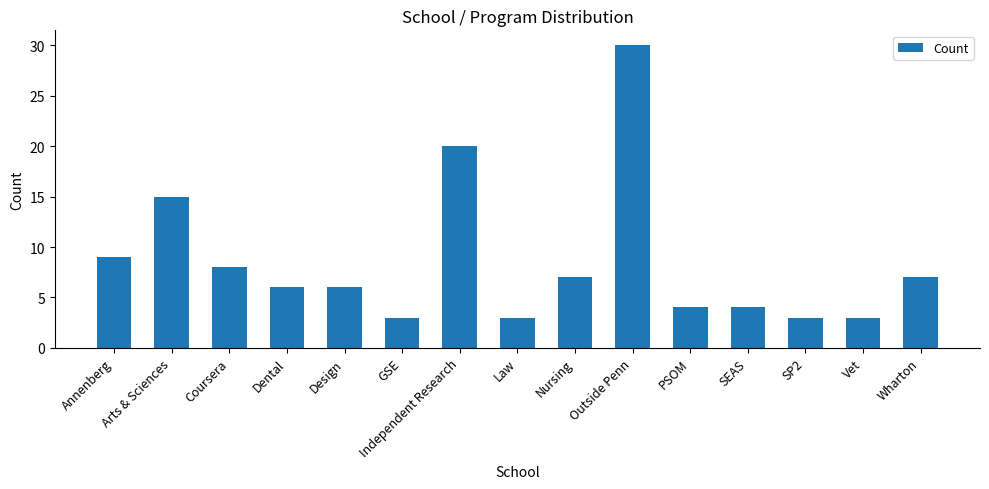

Reading left to right, what are all the values shown in this chart?

Annenberg=9	Arts & Sciences=15	Coursera=8	Dental=6	Design=6	GSE=3	Independent Research=20	Law=3	Nursing=7	Outside Penn=30	PSOM=4	SEAS=4	SP2=3	Vet=3	Wharton=7